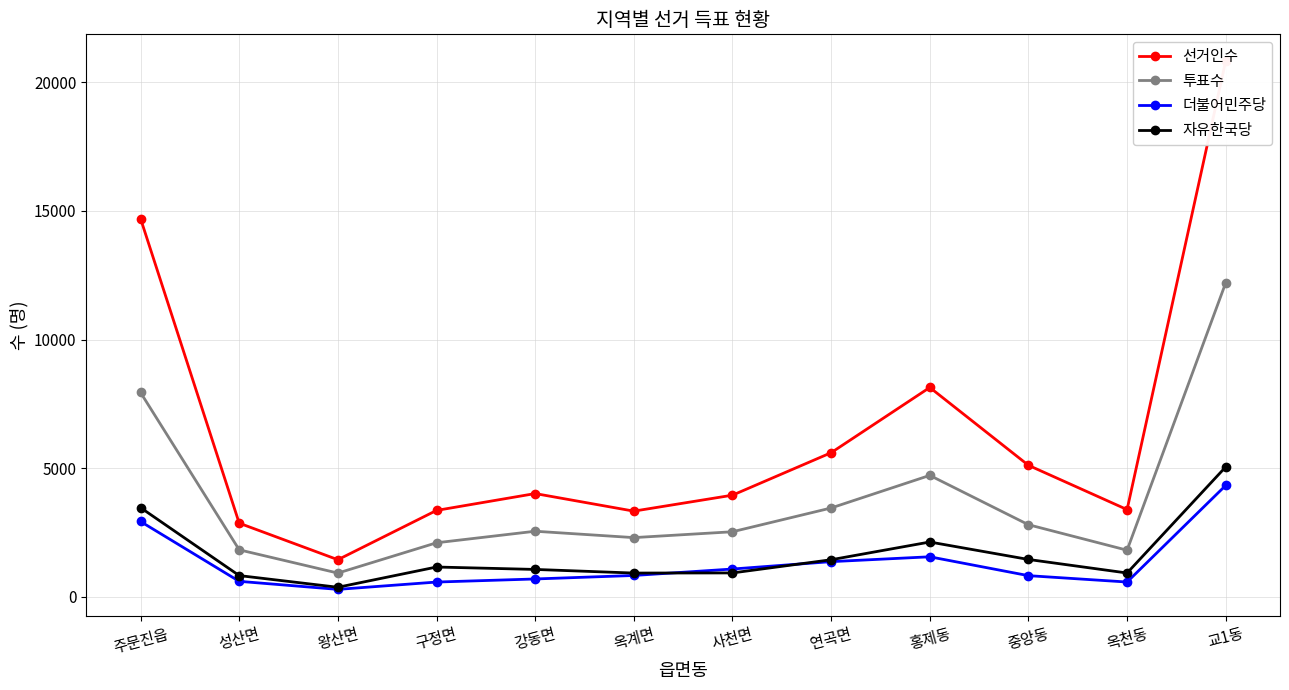

What is the label of the 1st point from the left?

주문진읍